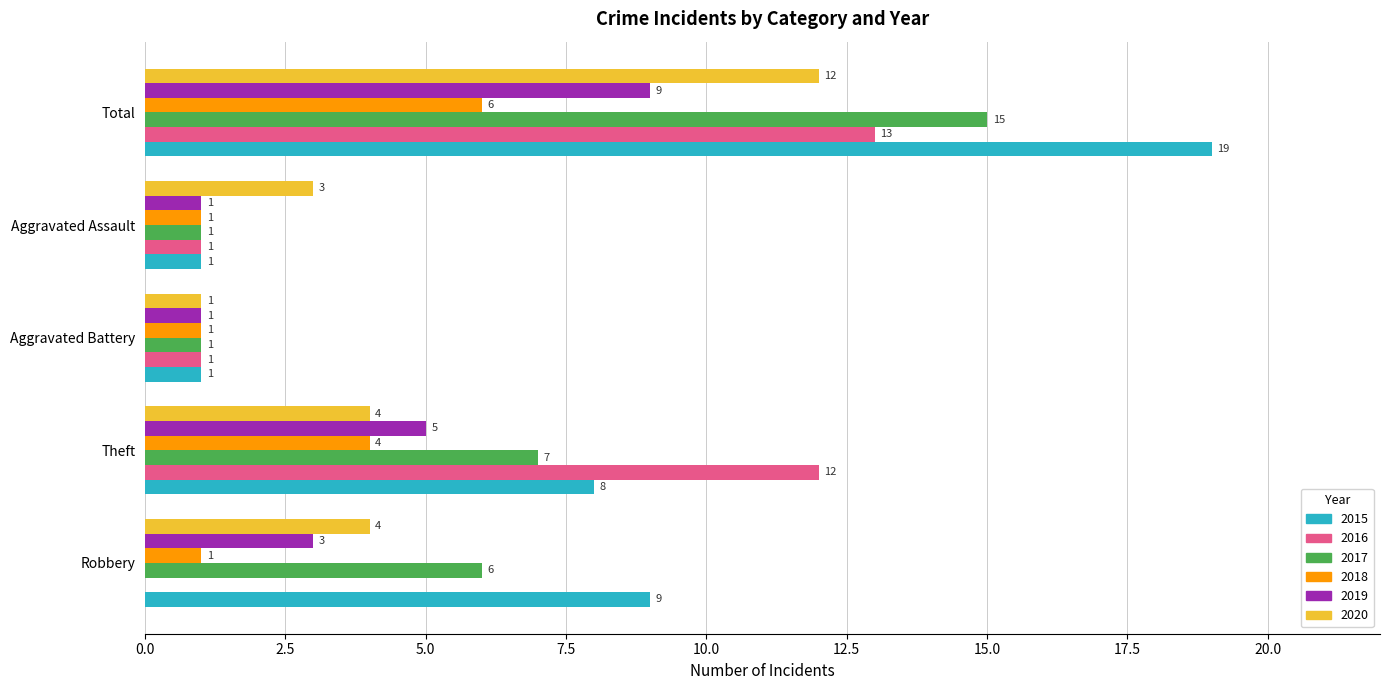

How many distinct data groups are displayed?

6